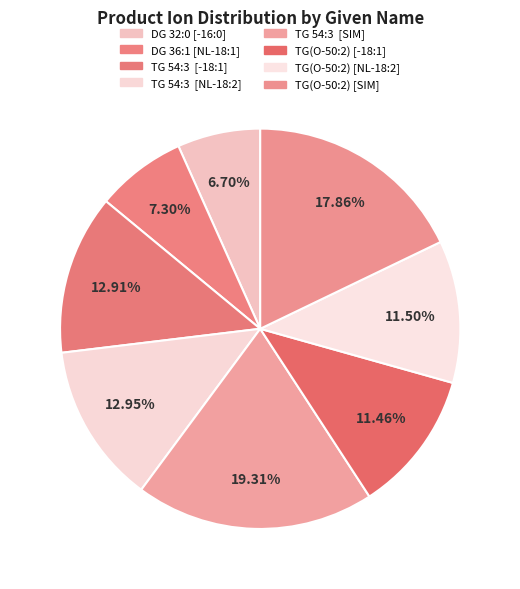

Count the number of slices in the pie.

8